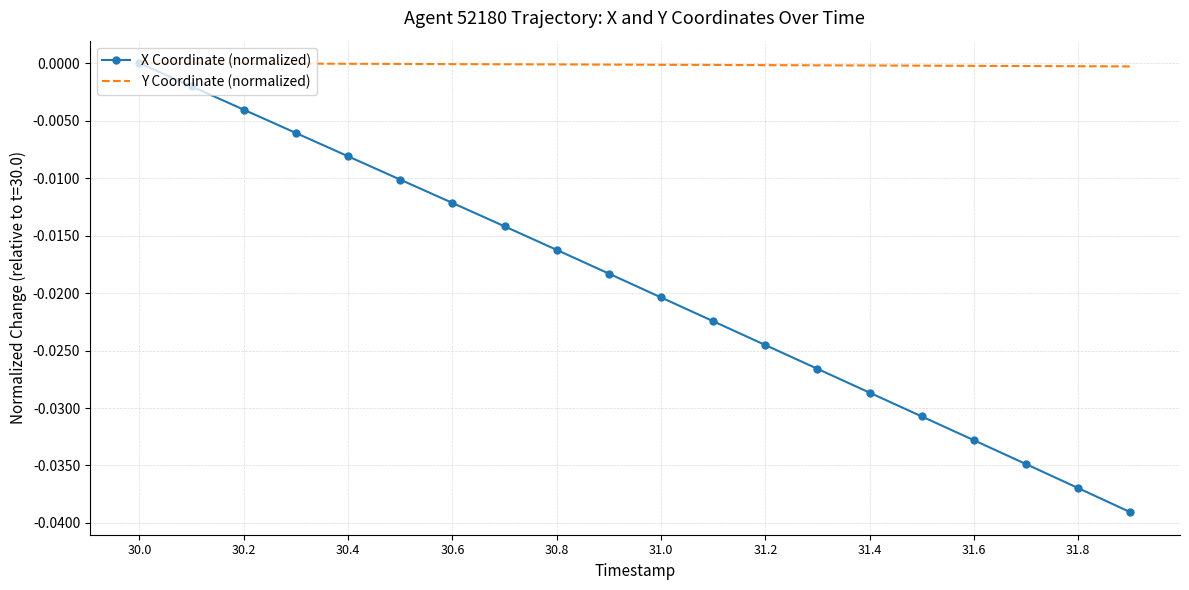

Which series has the largest range (max minus min)?

X Coordinate (normalized)